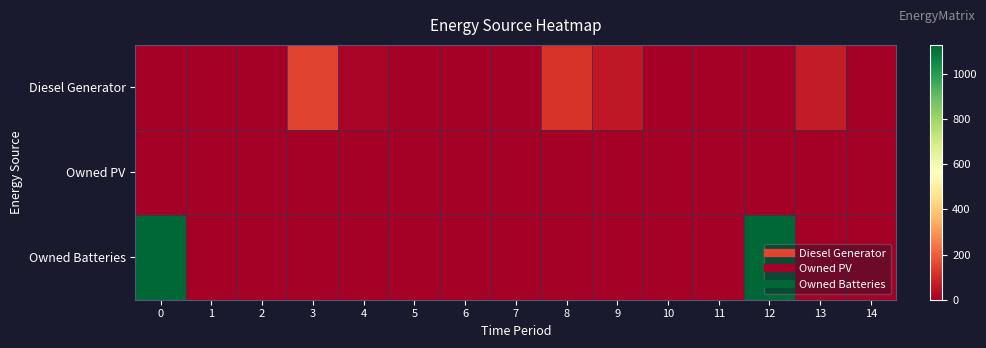

Reading left to right, transcribe all the data shown in this chart.

Diesel Generator: 0=0	1=0	2=0	3=151	4=16	5=0	6=0	7=0	8=120	9=61	10=0	11=0	12=0	13=70	14=0
Owned PV: 0=0	1=0	2=0	3=0	4=0	5=0	6=0	7=0	8=0	9=0	10=0	11=0	12=0	13=0	14=0
Owned Batteries: 0=1129	1=0	2=0	3=0	4=0	5=0	6=0	7=0	8=0	9=0	10=0	11=0	12=1129	13=0	14=0